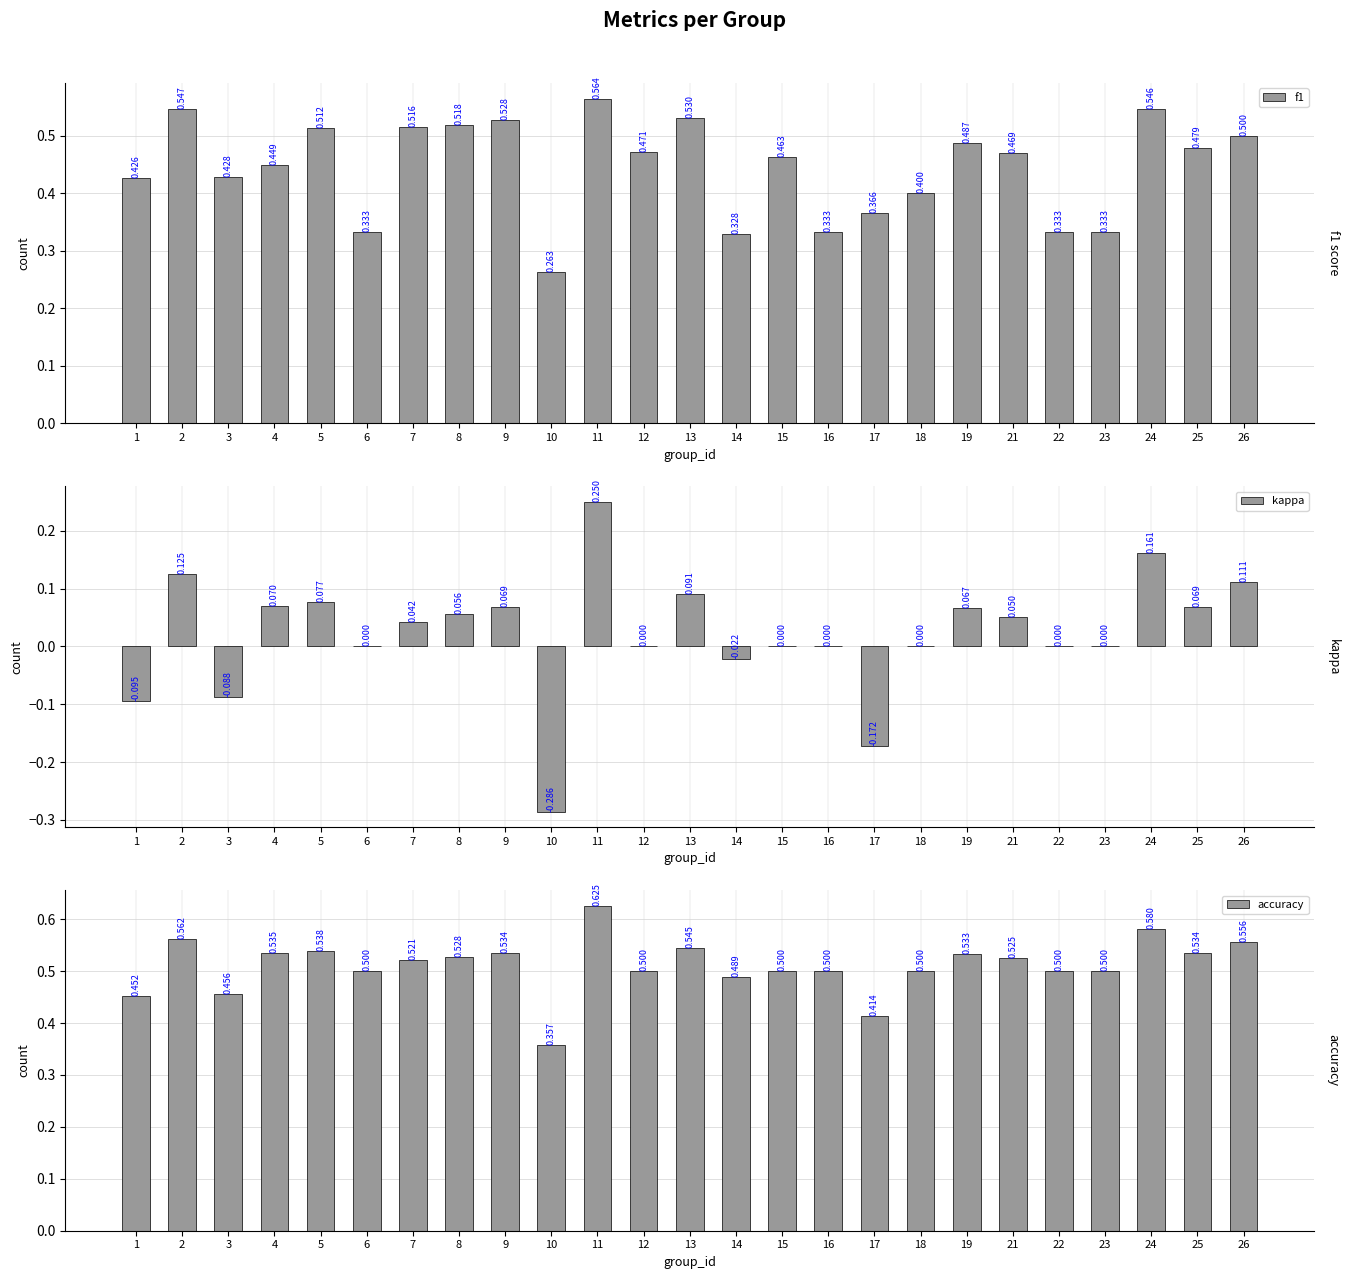

Reading left to right, list all the values displayed in this chart.

f1: 1=0.4	2=0.5	3=0.4	4=0.4	5=0.5	6=0.3	7=0.5	8=0.5	9=0.5	10=0.3	11=0.6	12=0.5	13=0.5	14=0.3	15=0.5	16=0.3	17=0.4	18=0.4	19=0.5	21=0.5	22=0.3	23=0.3	24=0.5	25=0.5	26=0.5
kappa: 1=-0.1	2=0.1	3=-0.1	4=0.1	5=0.1	6=0.0	7=0.0	8=0.1	9=0.1	10=-0.3	11=0.2	12=0.0	13=0.1	14=-0.0	15=0.0	16=0.0	17=-0.2	18=0.0	19=0.1	21=0.1	22=0.0	23=0.0	24=0.2	25=0.1	26=0.1
accuracy: 1=0.5	2=0.6	3=0.5	4=0.5	5=0.5	6=0.5	7=0.5	8=0.5	9=0.5	10=0.4	11=0.6	12=0.5	13=0.5	14=0.5	15=0.5	16=0.5	17=0.4	18=0.5	19=0.5	21=0.5	22=0.5	23=0.5	24=0.6	25=0.5	26=0.6